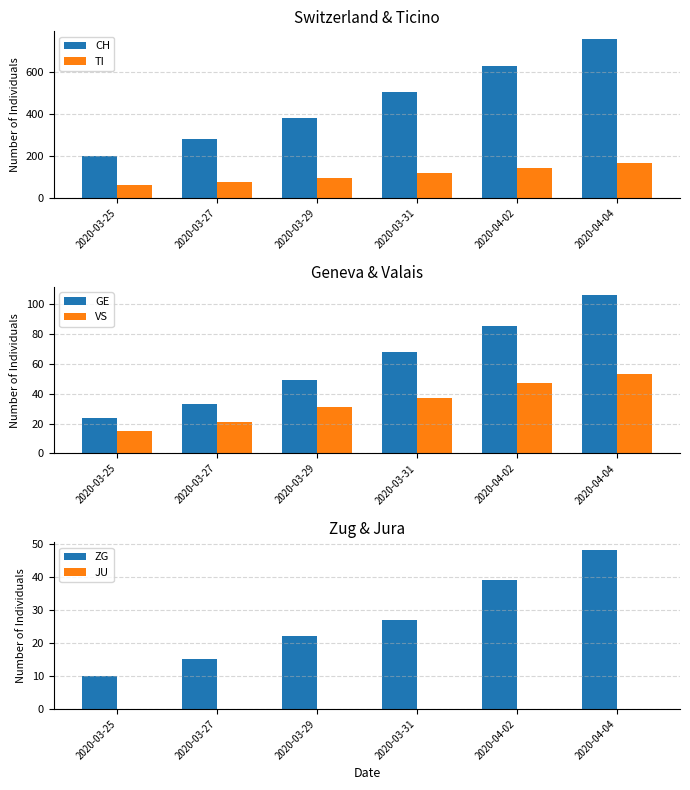

Reading left to right, list all the values displayed in this chart.

CH: 2020-03-25=201	2020-03-27=283	2020-03-29=380	2020-03-31=506	2020-04-02=630	2020-04-04=756
TI: 2020-03-25=60	2020-03-27=76	2020-03-29=93	2020-03-31=120	2020-04-02=141	2020-04-04=165
GE: 2020-03-25=24	2020-03-27=33	2020-03-29=49	2020-03-31=68	2020-04-02=85	2020-04-04=106
VS: 2020-03-25=15	2020-03-27=21	2020-03-29=31	2020-03-31=37	2020-04-02=47	2020-04-04=53
ZG: 2020-03-25=10	2020-03-27=15	2020-03-29=22	2020-03-31=27	2020-04-02=39	2020-04-04=48
JU: 2020-03-25=0	2020-03-27=0	2020-03-29=0	2020-03-31=0	2020-04-02=0	2020-04-04=0